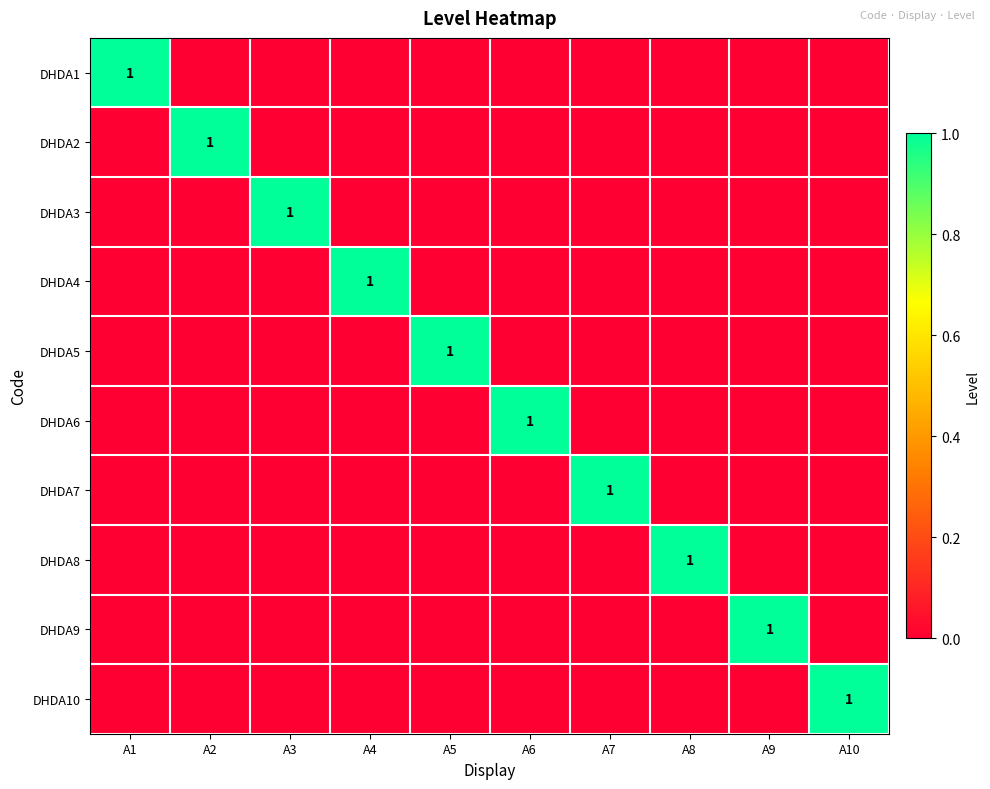

What is the spread (max minus min) of values at A10?

1